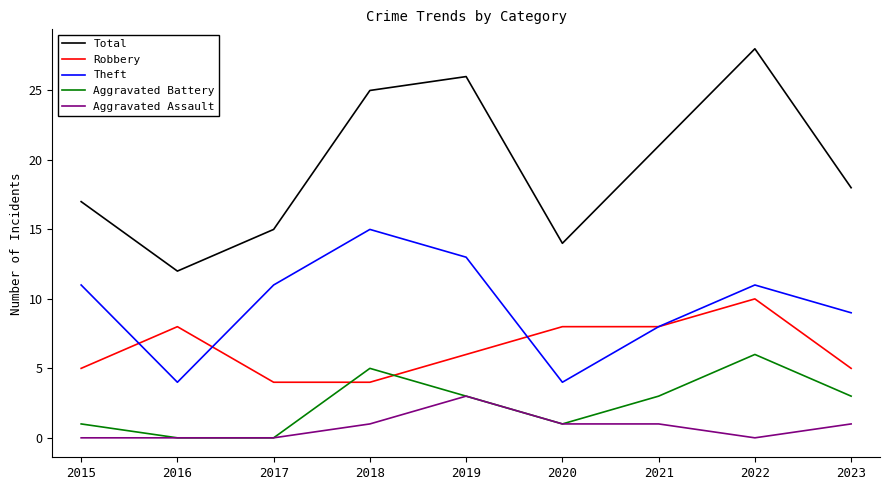

True or false: Theft and Total intersect in this chart.

False